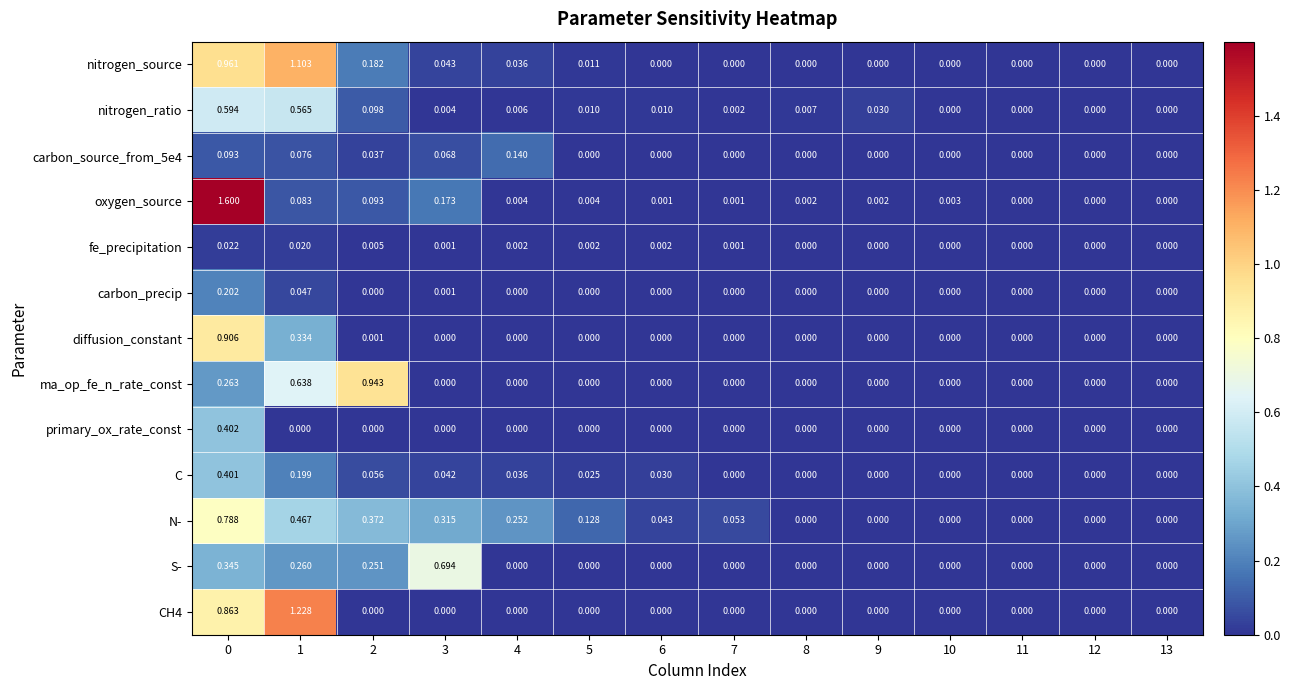

Which series has the largest total across all categories?

N-